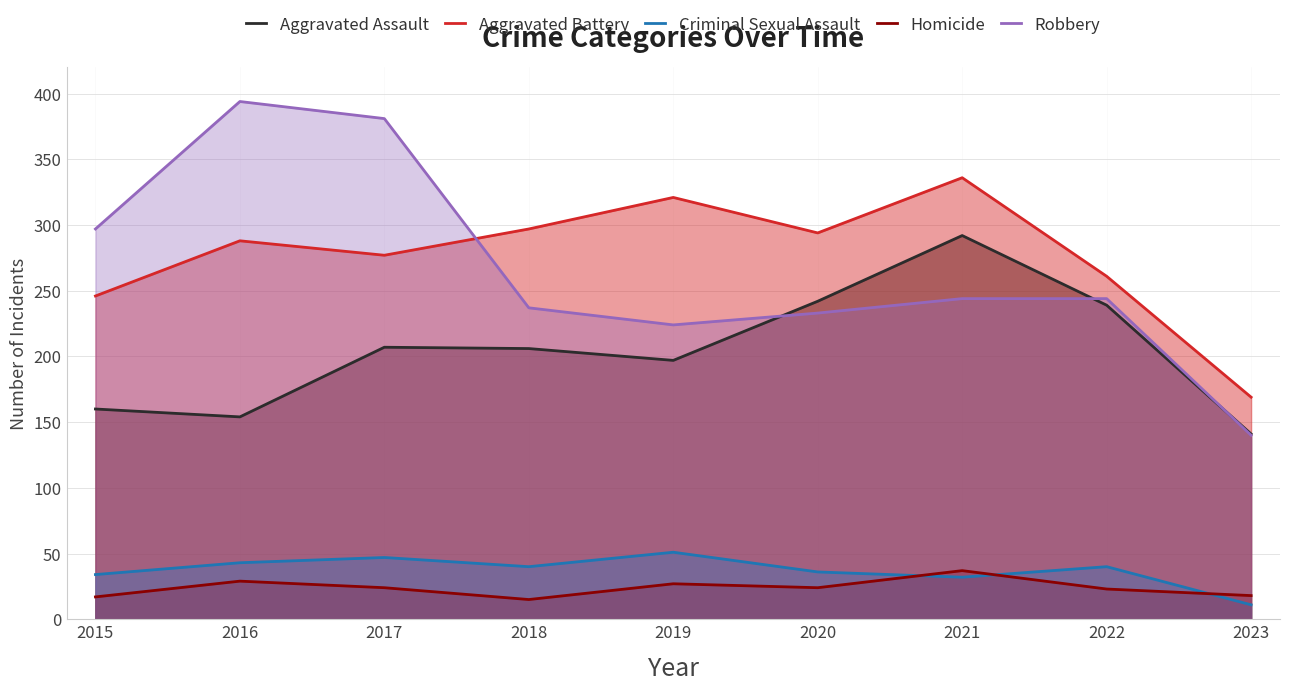

How many interior local peaks does the Robbery series have?

1